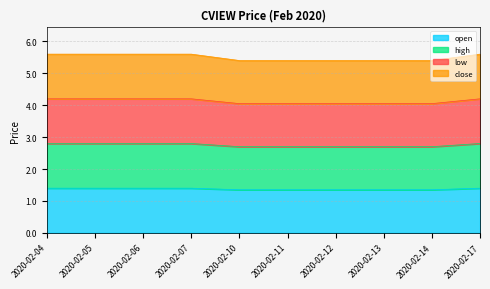

Rank the categories by close value from highest to lowest.

2020-02-04, 2020-02-05, 2020-02-06, 2020-02-07, 2020-02-17, 2020-02-10, 2020-02-11, 2020-02-12, 2020-02-13, 2020-02-14